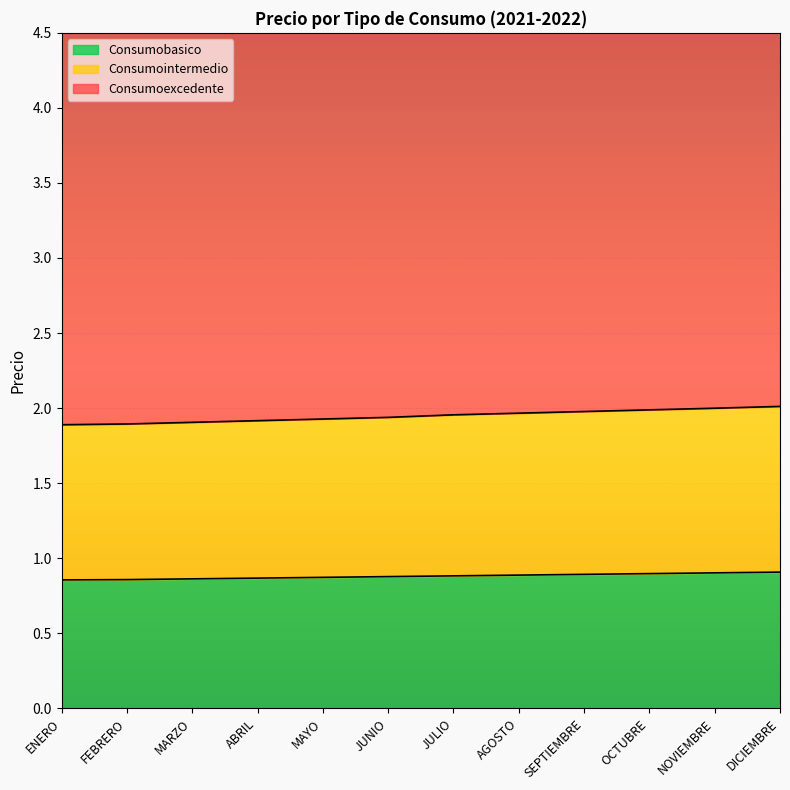

What is the value of the Consumoexcedente point at the 6th from the left?

5.1